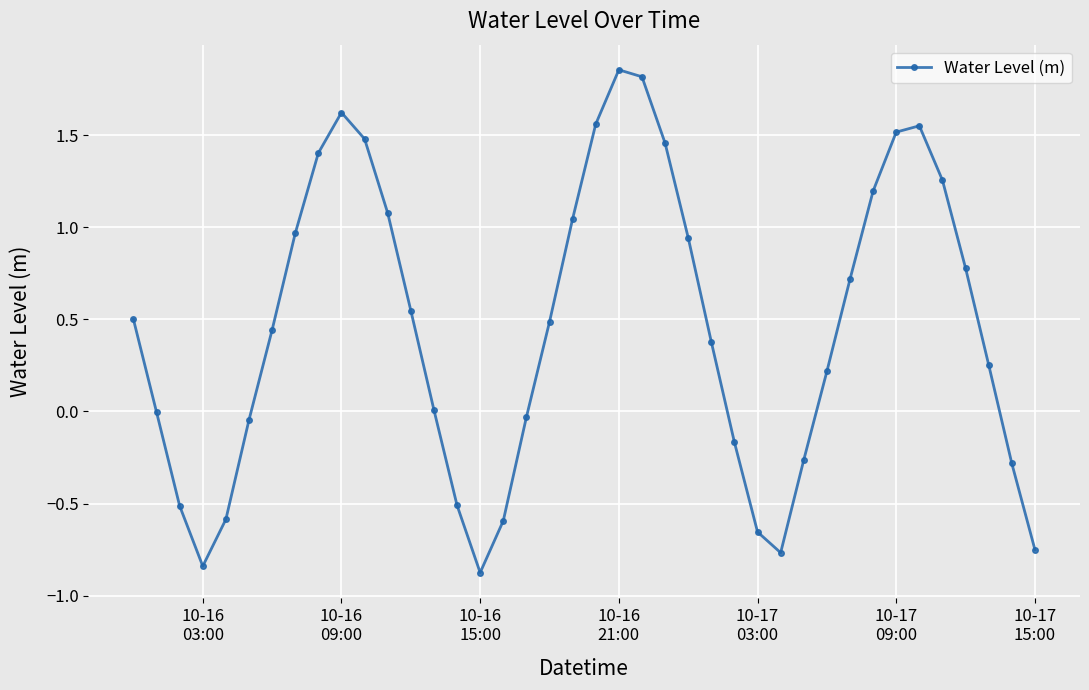

What is the value of the 15th point from the left?

-0.5